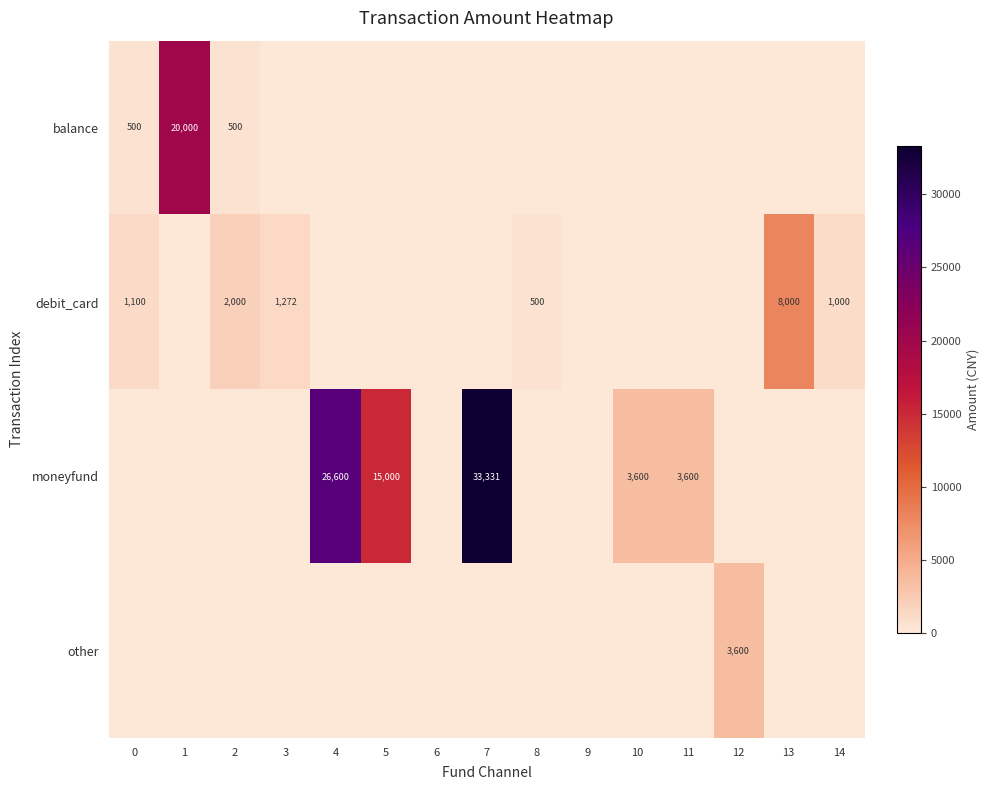

True or false: other has a value of 5661 at 12.

False